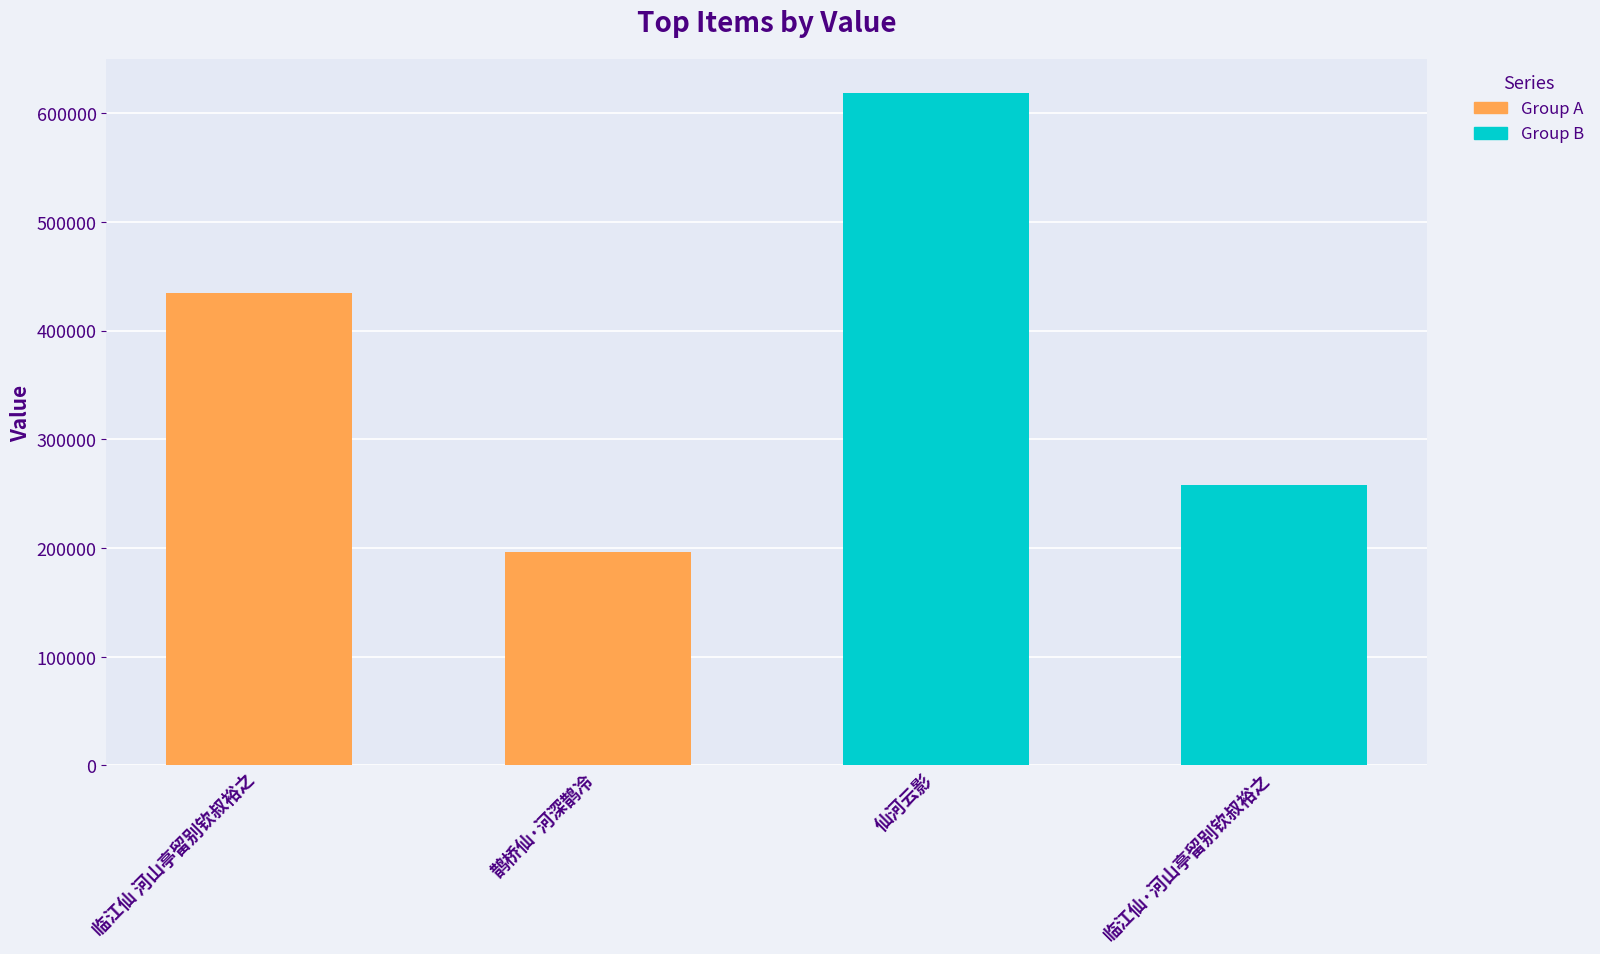

What is the lowest value of the Group A series?

195972